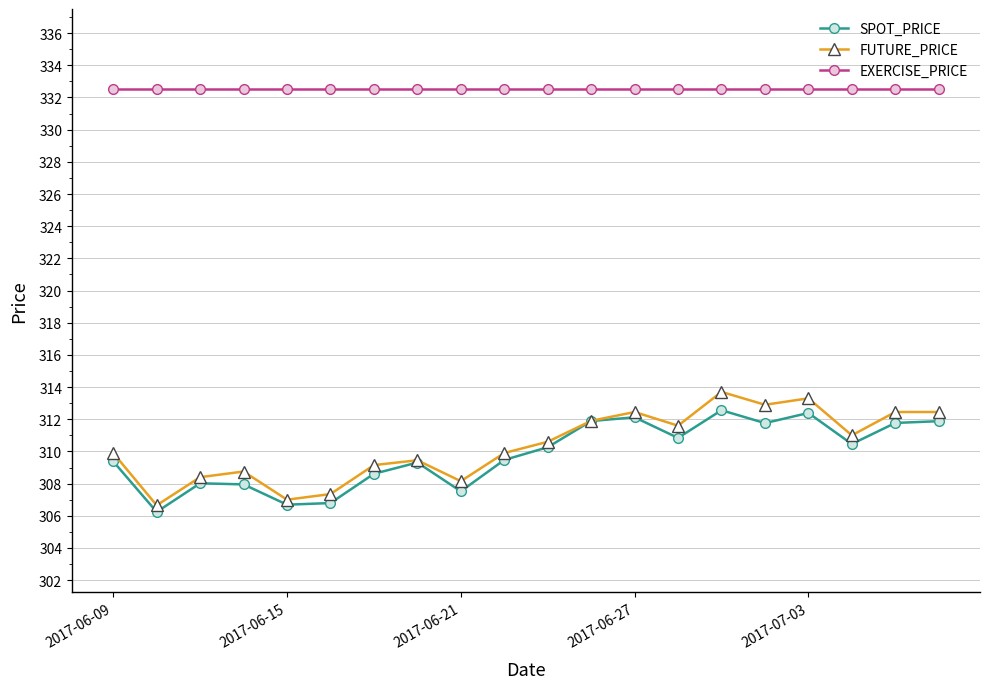

True or false: EXERCISE_PRICE and FUTURE_PRICE intersect in this chart.

False